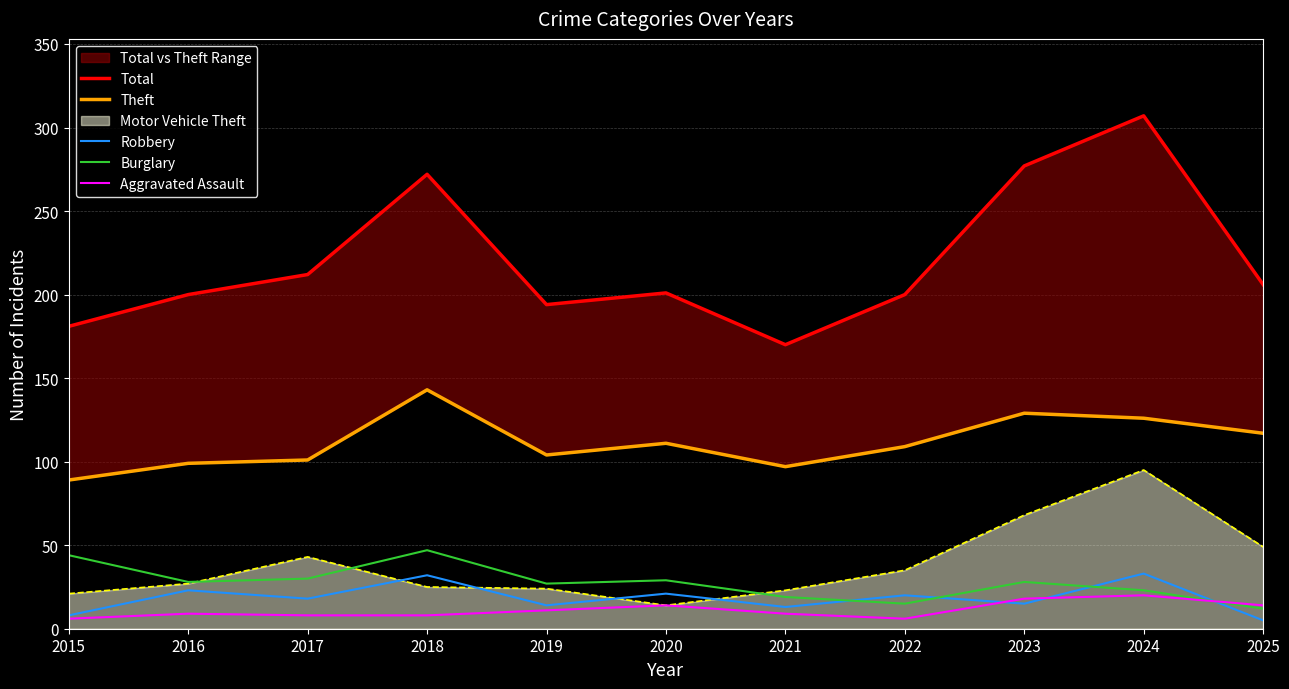

What is the total value across all series at 2021?

308